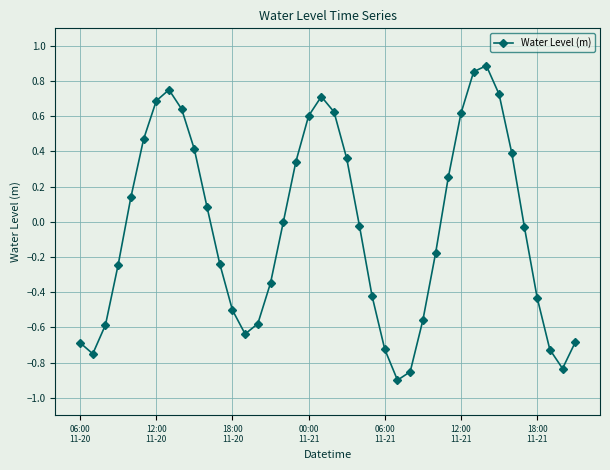

True or false: there are more than 0 points higher than both neighbors.

True